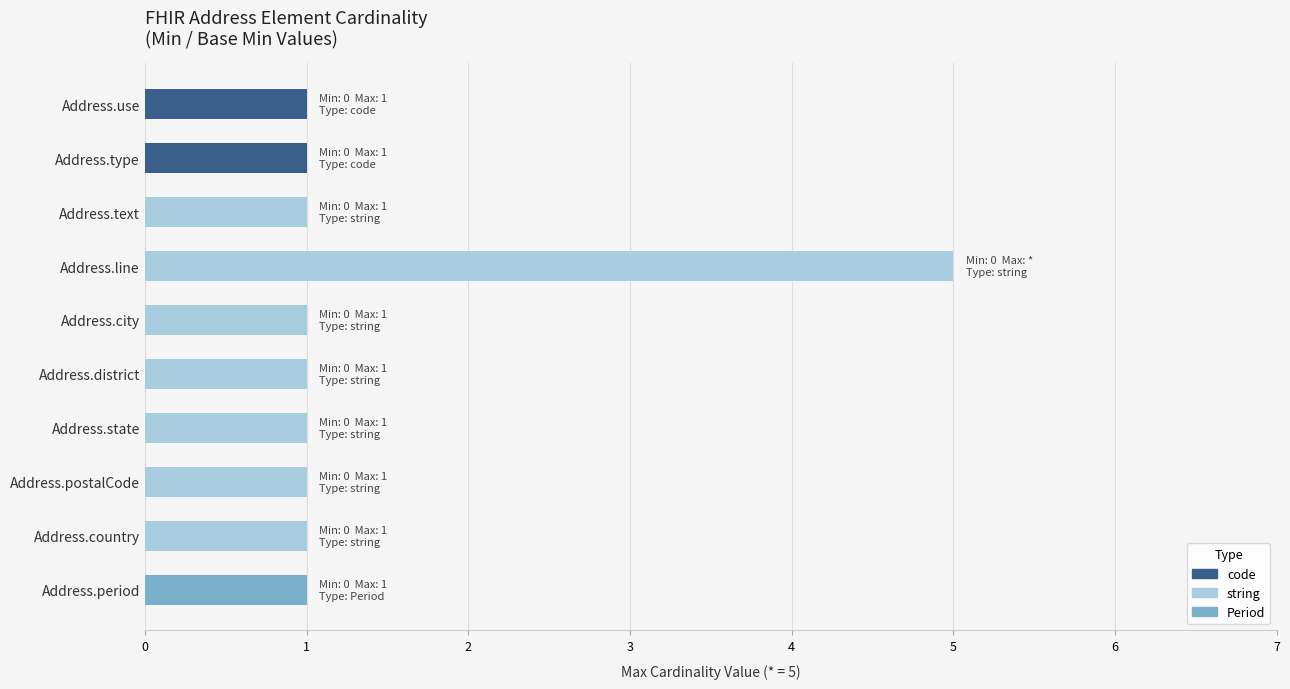

How many distinct data groups are displayed?

1